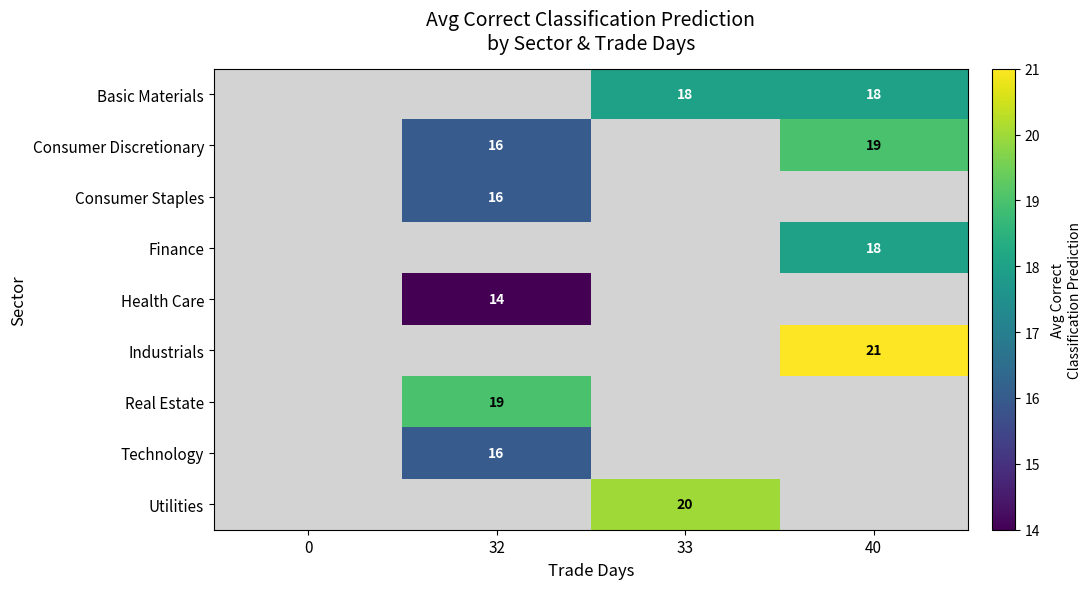

True or false: Technology has a value of 21 at 32.

False